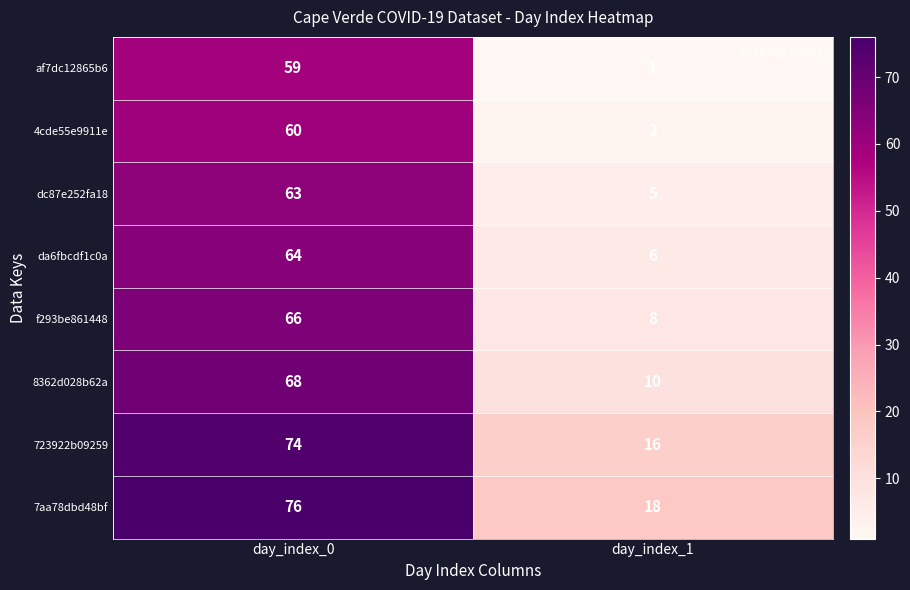

What is the difference between the af7dc12865b6 values at day_index_1 and day_index_0?

58